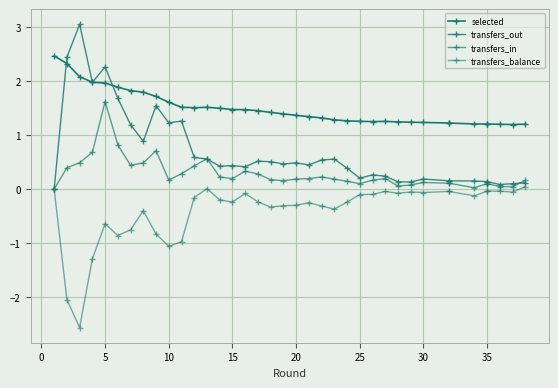

The value of selected at 20 is 0.7. True or false?

False